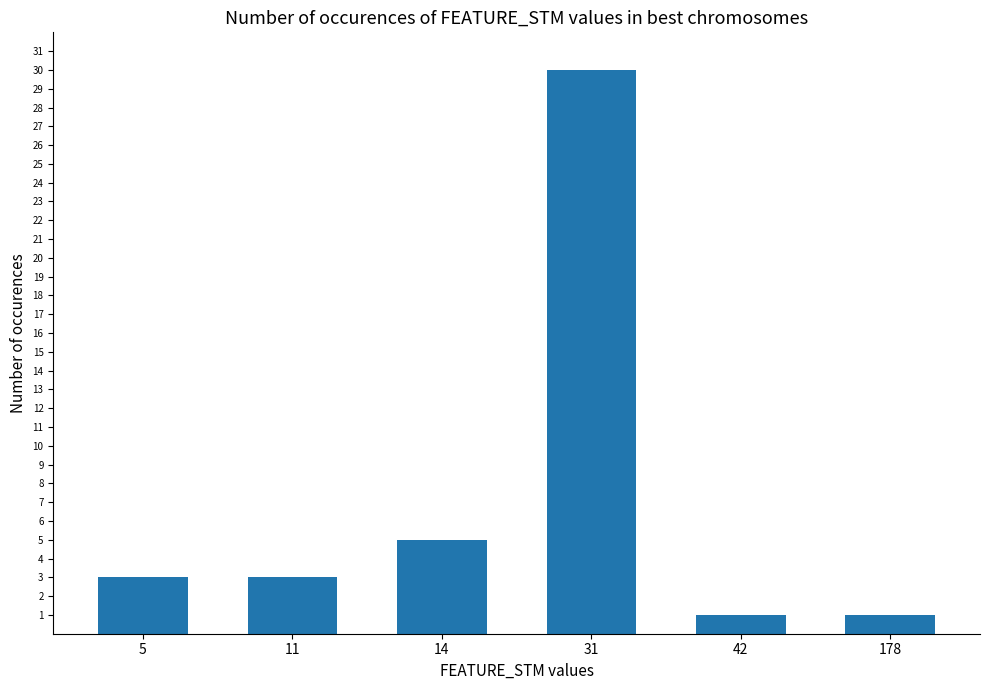

Where is the data nearest to the value 15?

14